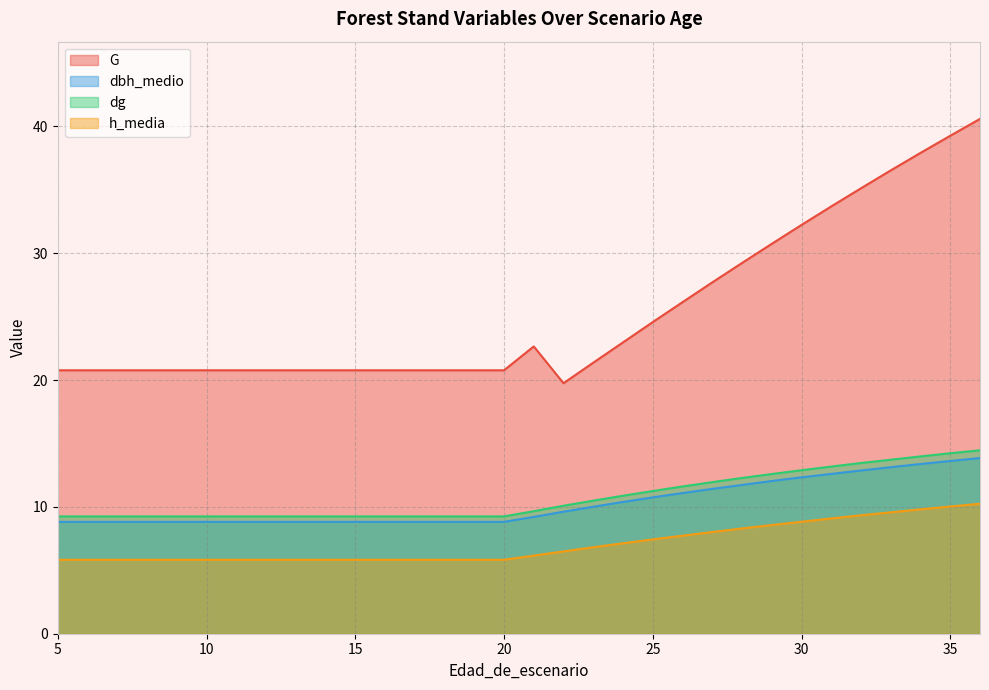

Is the value of dbh_medio at 31 greater than the value of h_media at 15?

Yes